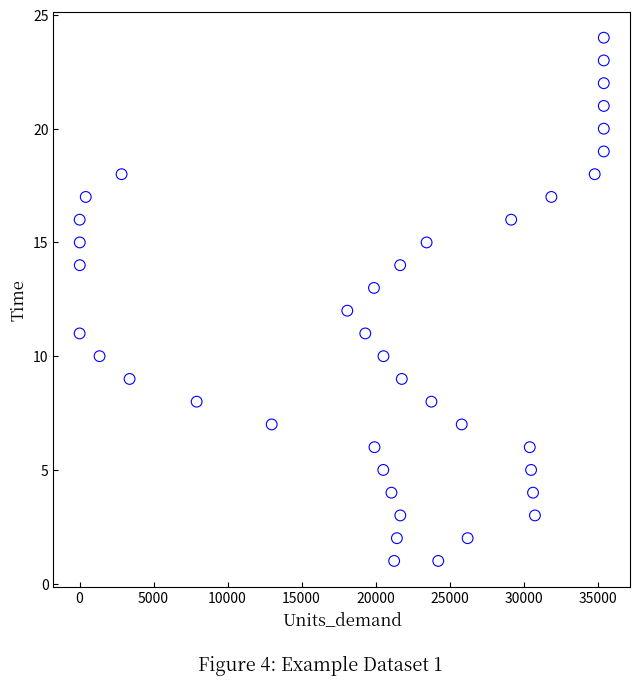

What is the range of Y values (max minus min)?

23